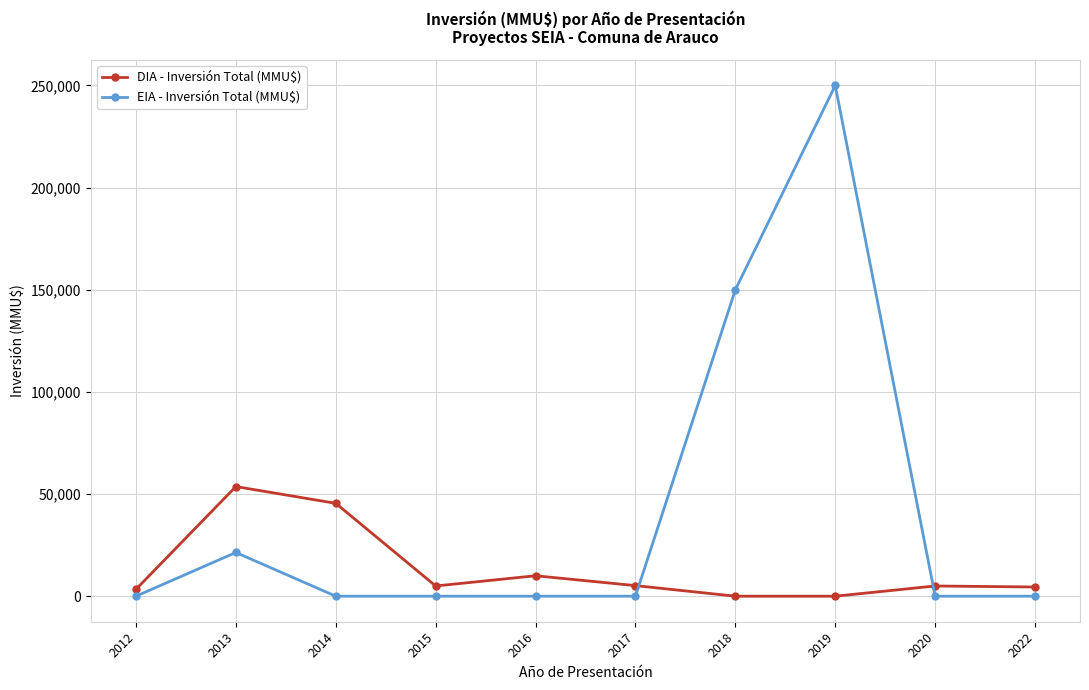

After their last crossing, which series has the higher values: DIA - Inversión Total (MMU$) or EIA - Inversión Total (MMU$)?

DIA - Inversión Total (MMU$)